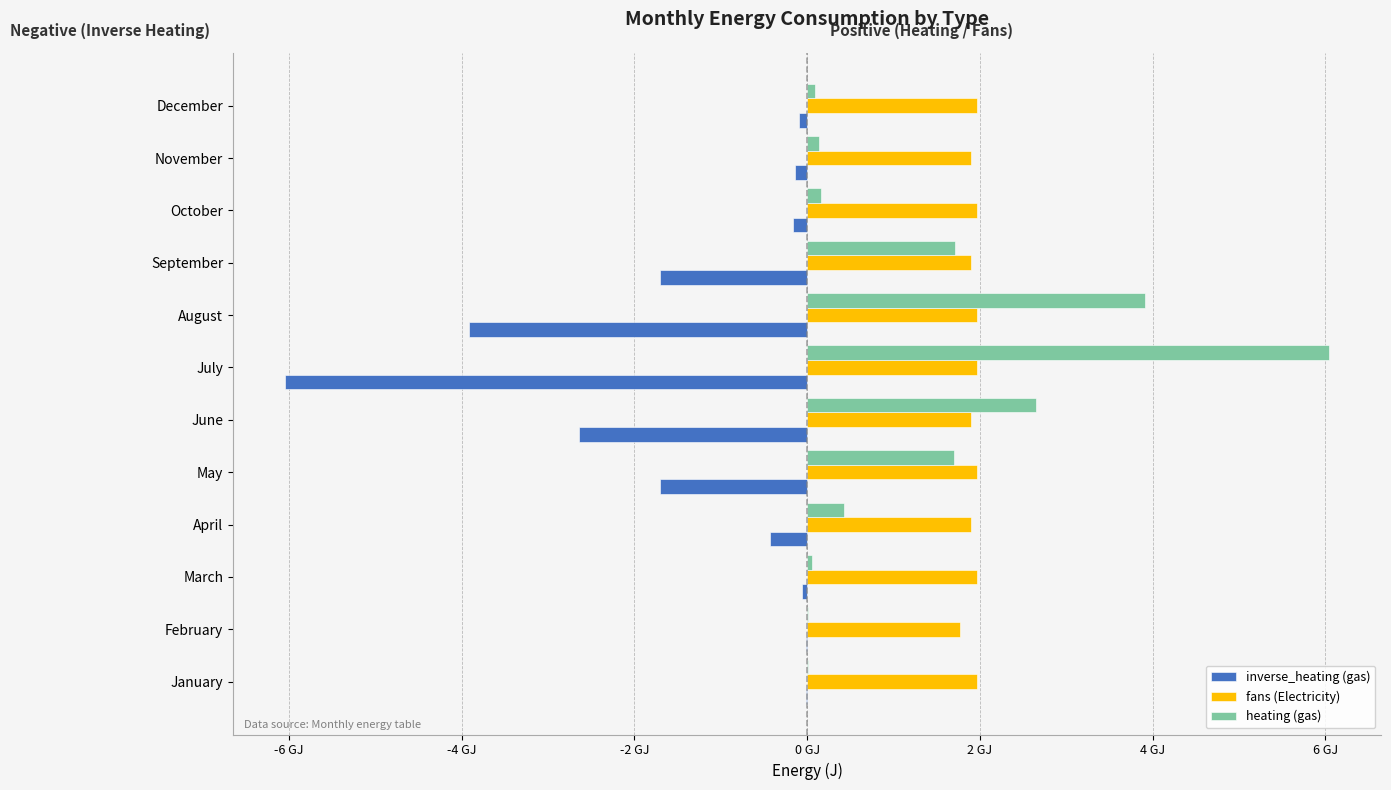

What are all the series names shown in the legend?

inverse_heating (gas), fans (Electricity), heating (gas)